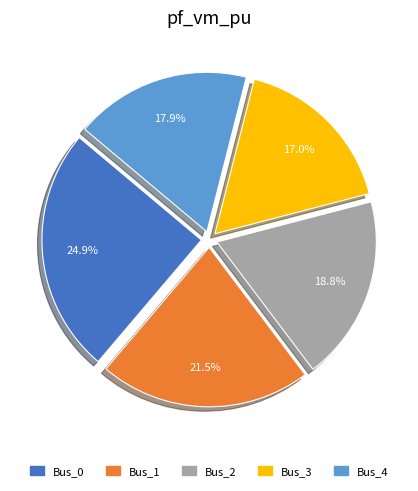

To the nearest percent, what percentage of the pie is Bus_0?

25%